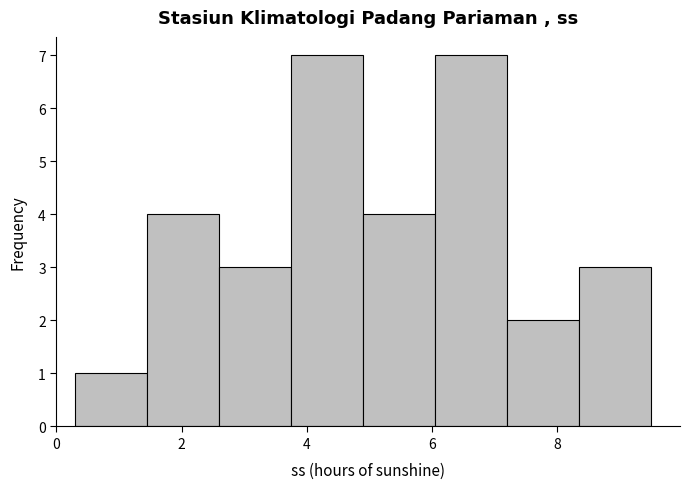

What is the height of the bar covering 1.45 to 2.60 on the x-axis? Neither the bar edges nor the heights are printed on the chart, so give them approximately, as read against the axes.

4